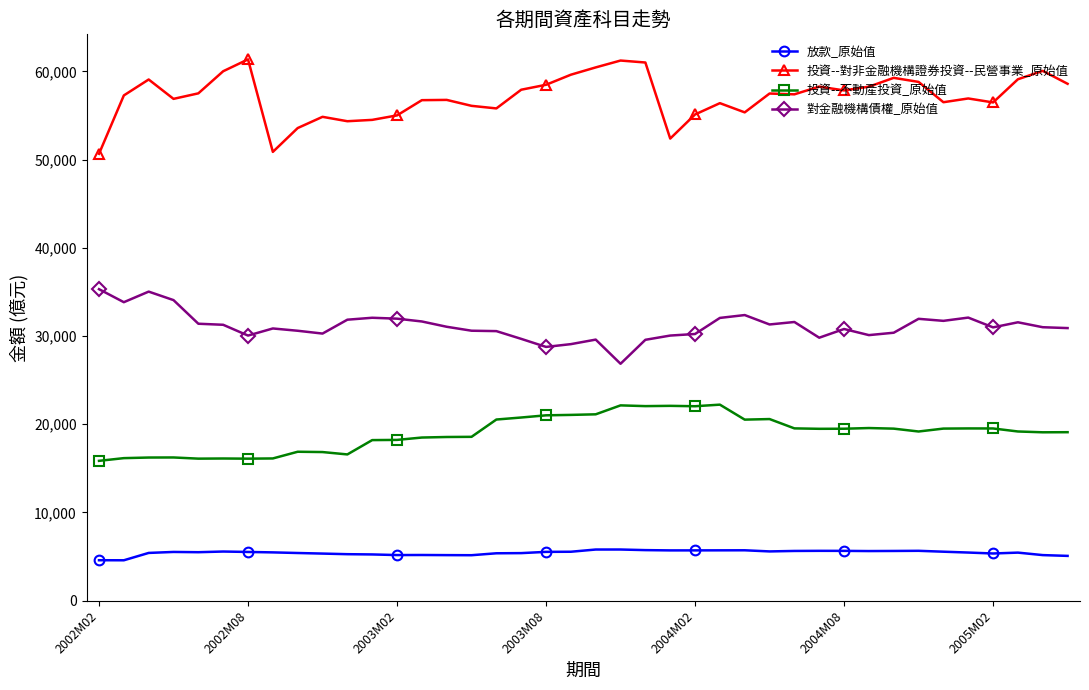

Rank the series by their maximum value, from lowest to highest.

放款_原始值, 投資--不動產投資_原始值, 對金融機構債權_原始值, 投資--對非金融機構證券投資--民營事業_原始值